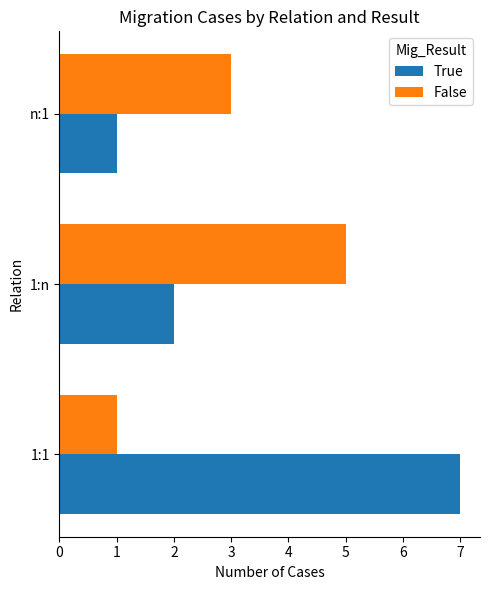

What is the maximum value shown in the chart?

7